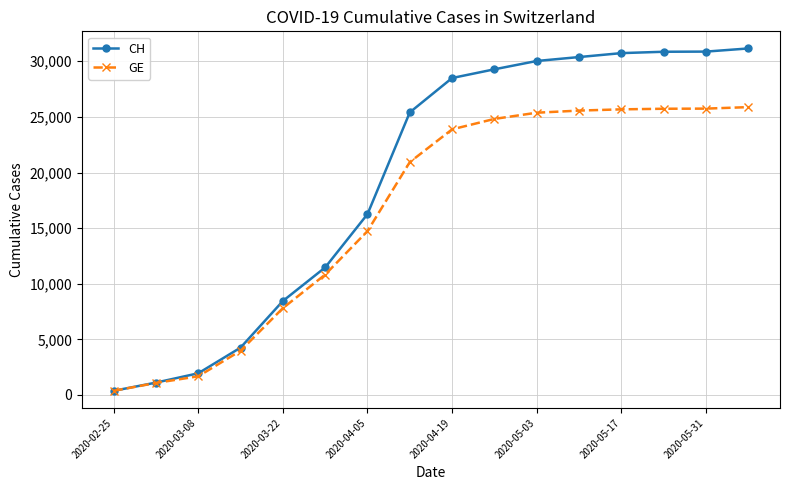

Which series has the largest total across all categories?

CH